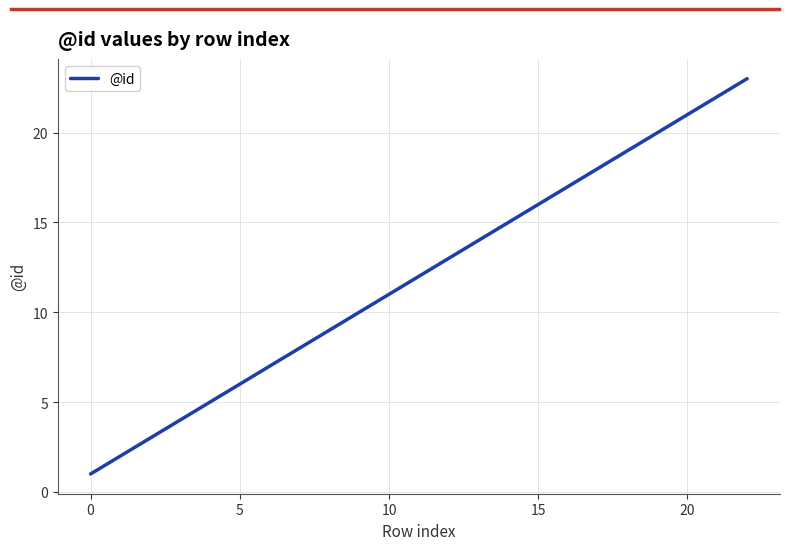

What is the greatest value displayed?

23